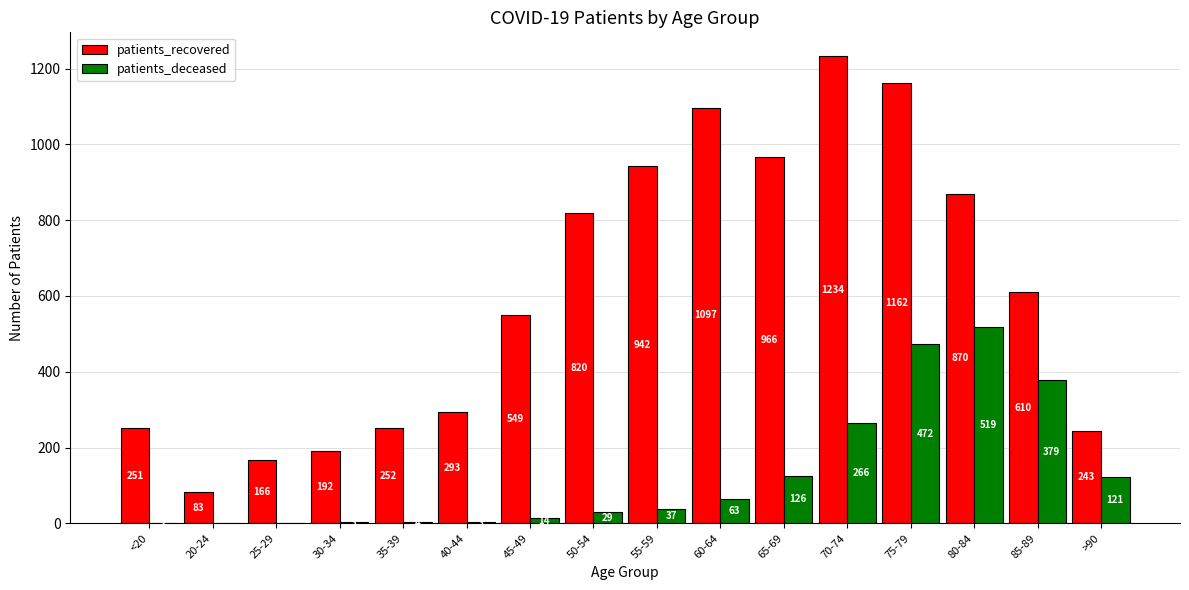

What is the total value across all series at 20-24?

83